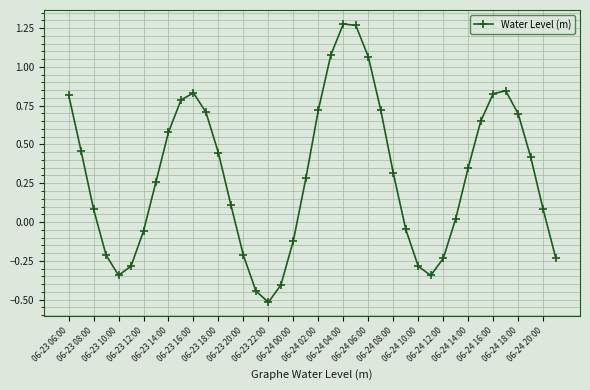

What is the difference between the second highest and minimum values?

1.8